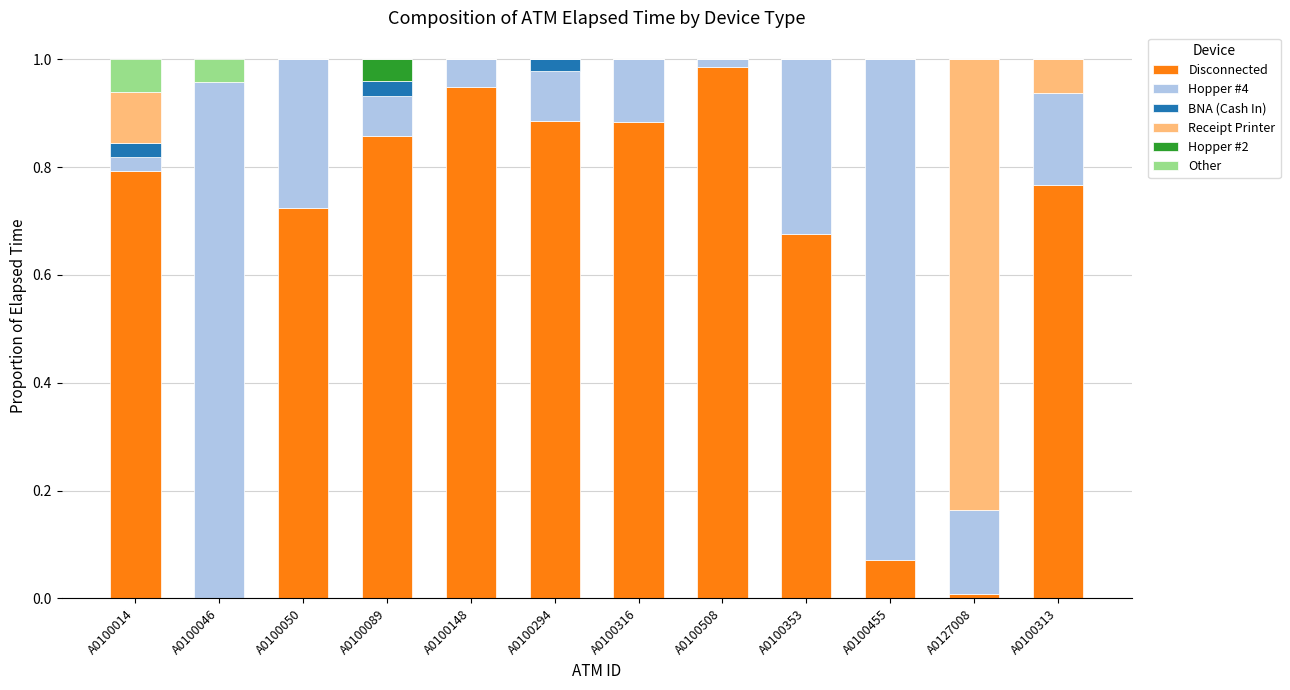

Is it true that Disconnected equals 0.0 at A0127008?

True